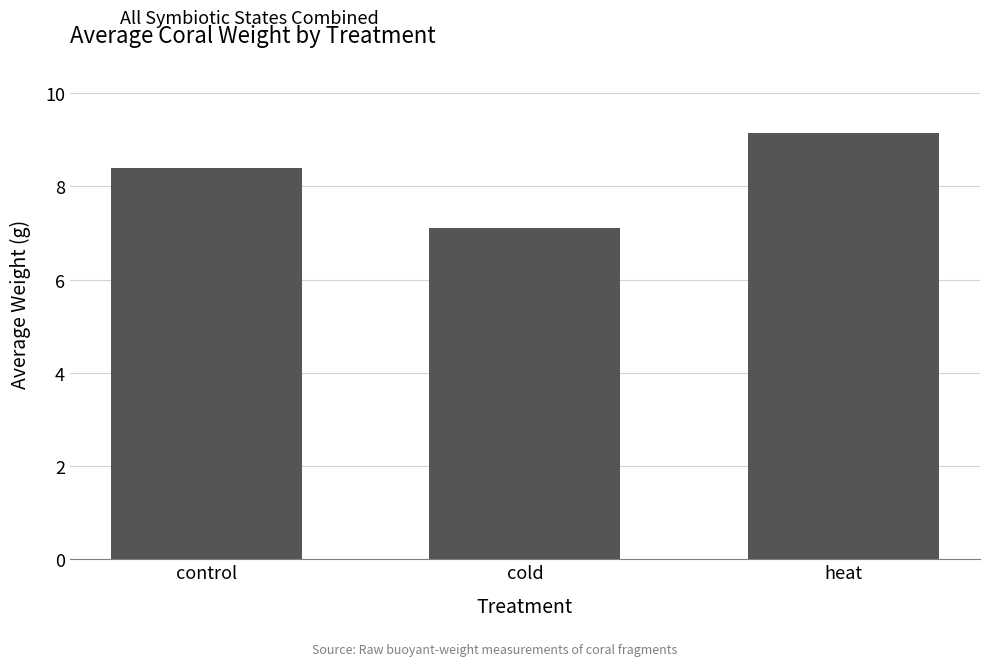

Reading left to right, list all the values displayed in this chart.

8.4	7.1	9.2